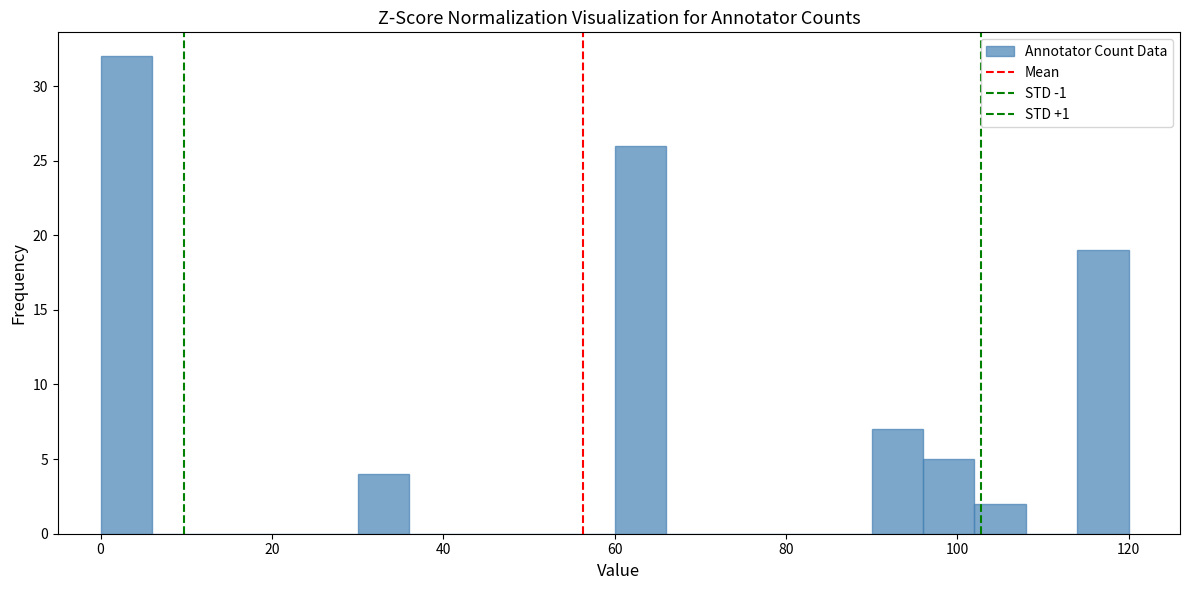

Read against the x-axis, roughly where is the centre of the tallest bar?

4